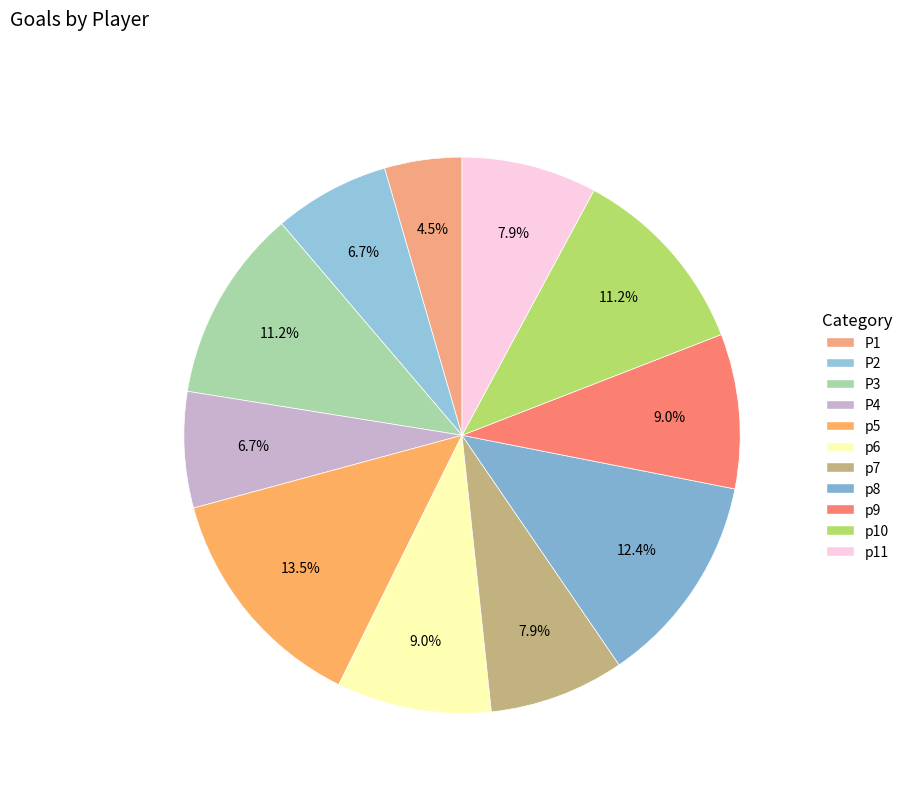

To the nearest percent, what is the difference between the p9 and p10 slice percentages?

2%